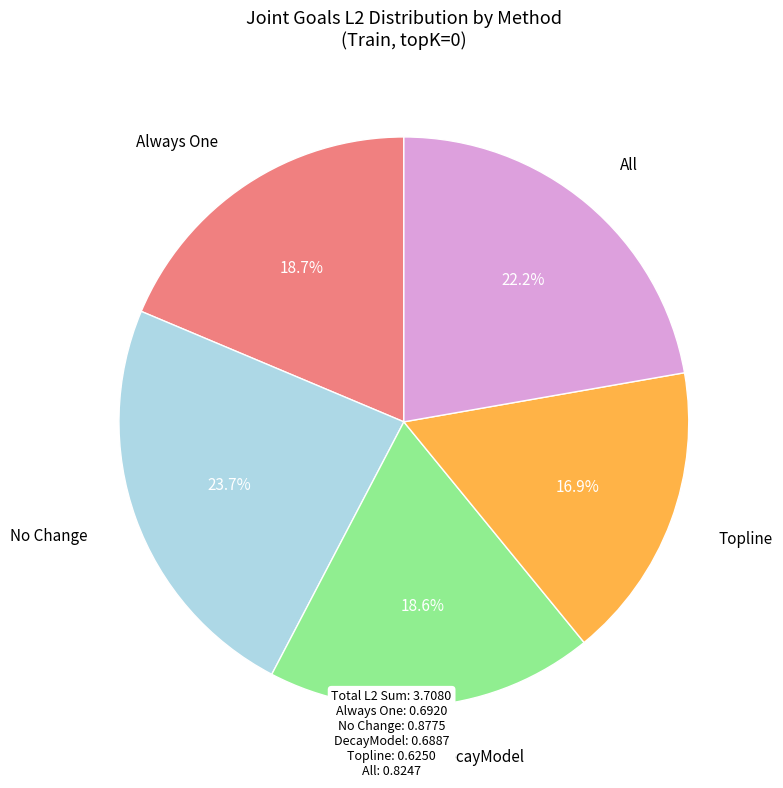

To the nearest percent, what percentage of the pie is DecayModel?

19%